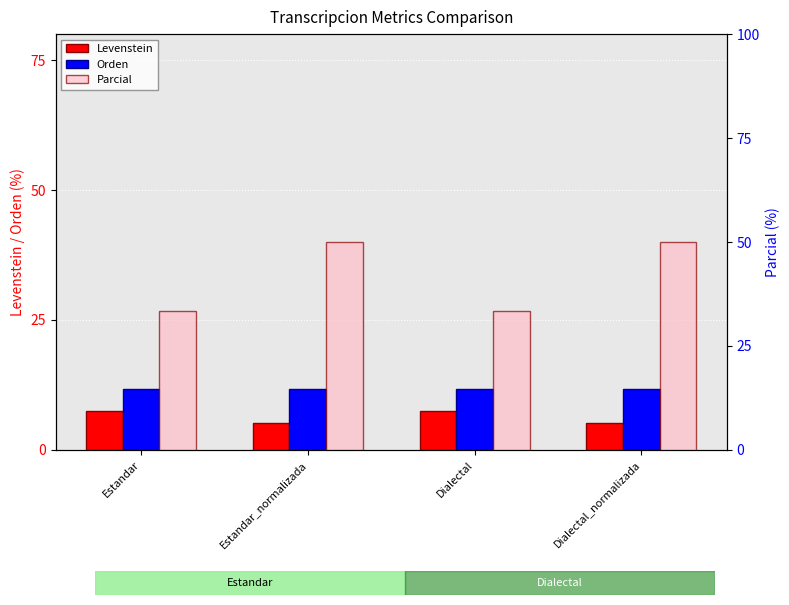

Which has a higher value, Estandar_normalizada or Dialectal_normalizada?

Estandar_normalizada